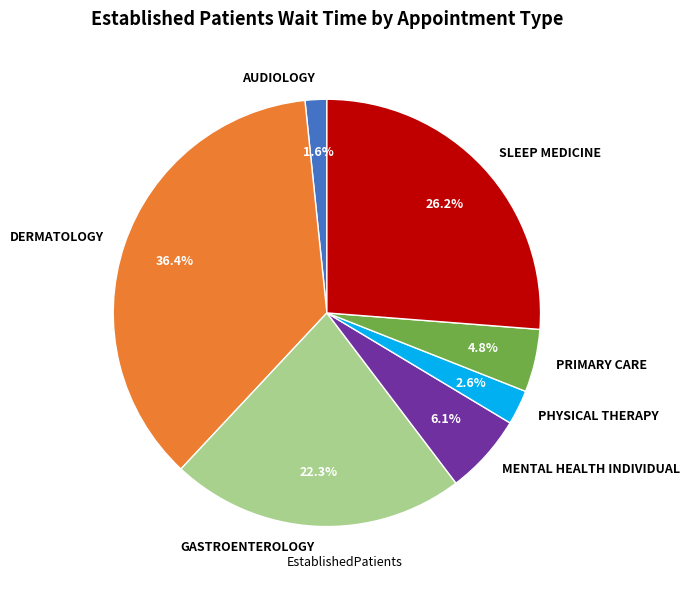

What is the smallest slice in the pie chart?

AUDIOLOGY